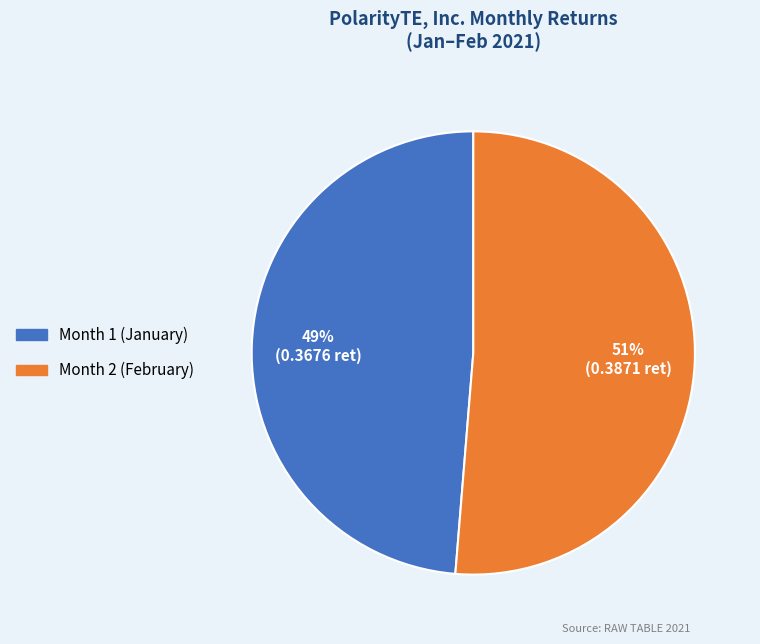

Does any single category account for the majority?

Yes